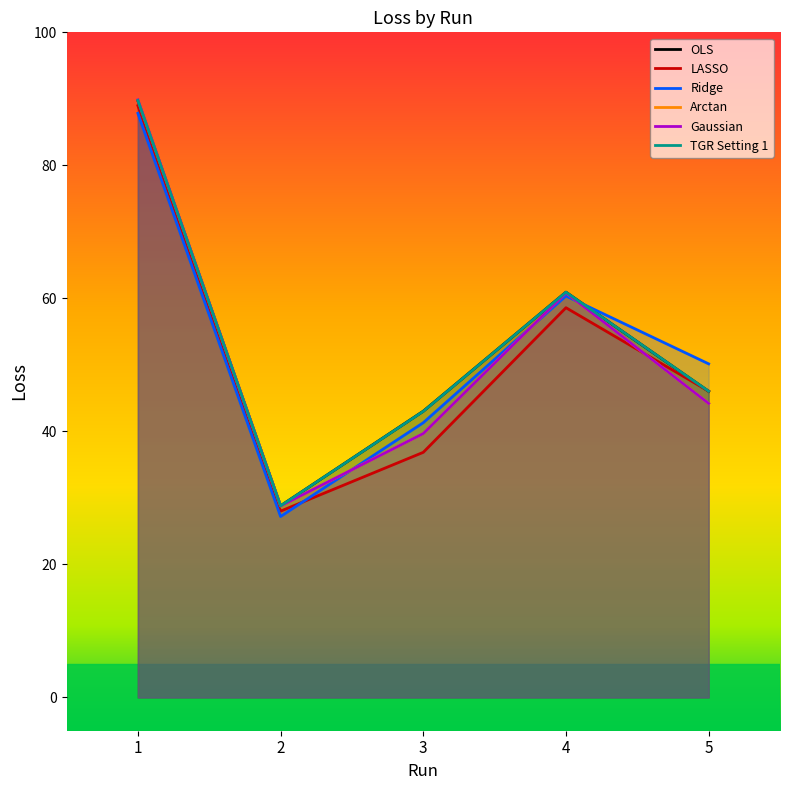

What is the approximate value of Ridge at 4?

60.4